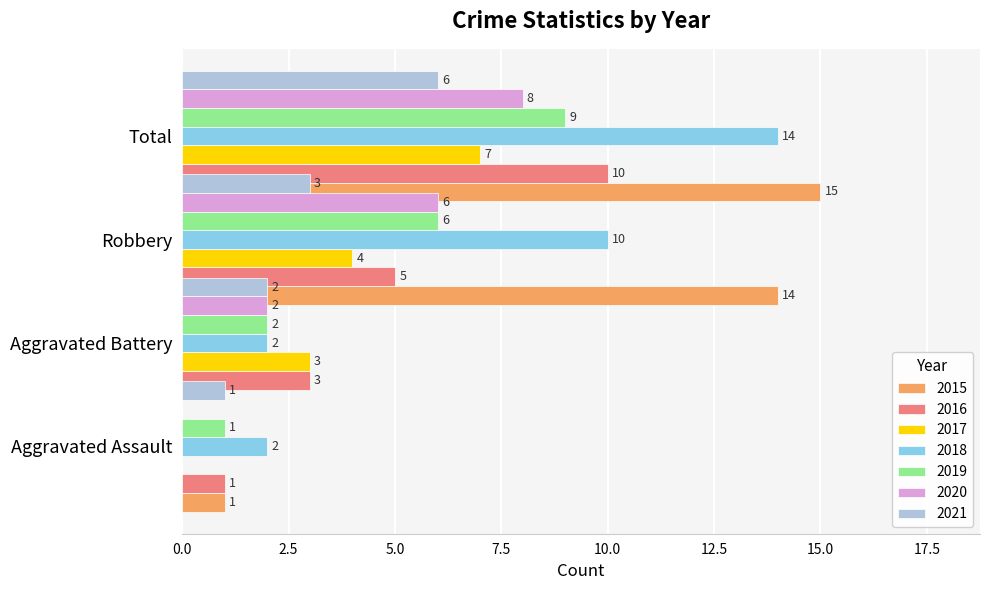

The Aggravated Battery series shows -2 at 2015. True or false?

False